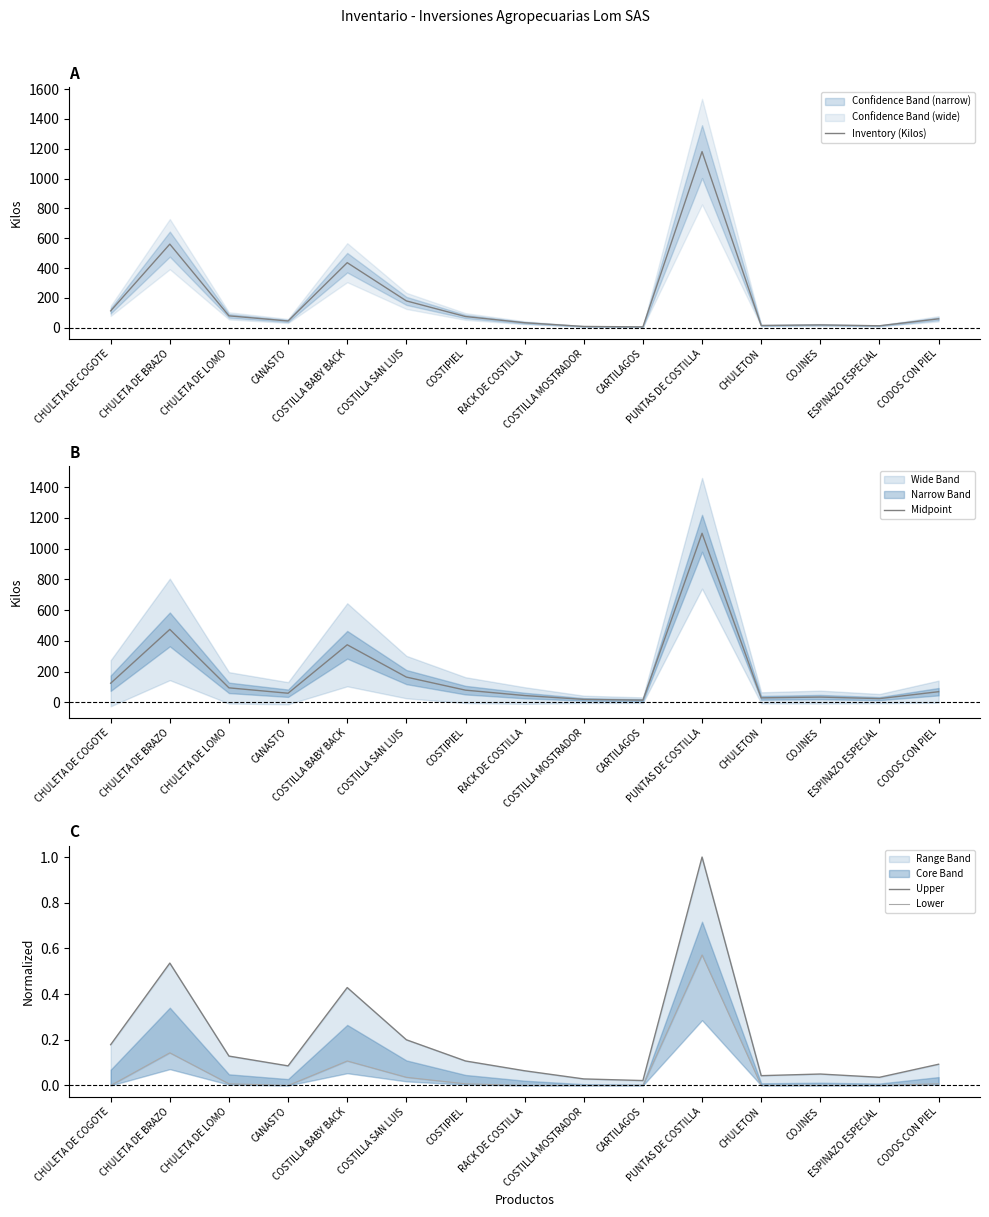

How many values in the Inventory (Kilos) series exceed 60?

8